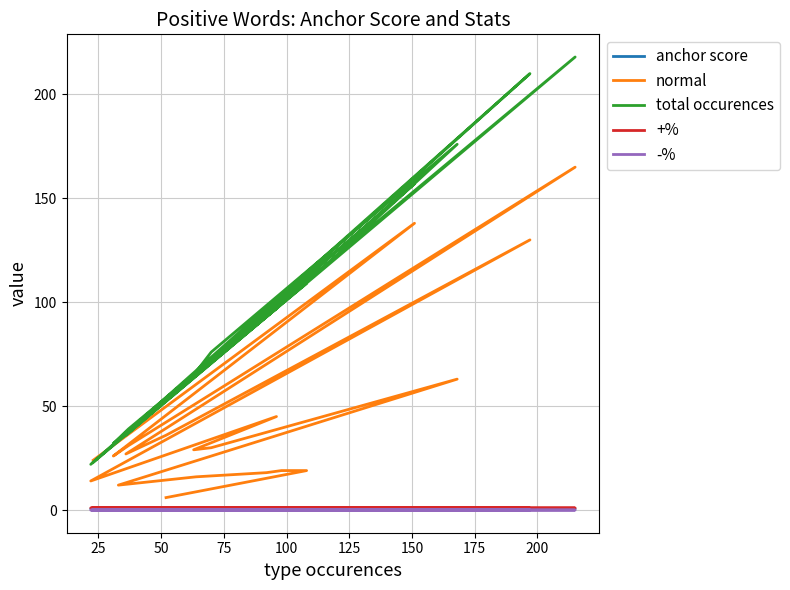

What is the approximate value of anchor score at 100?

0.8